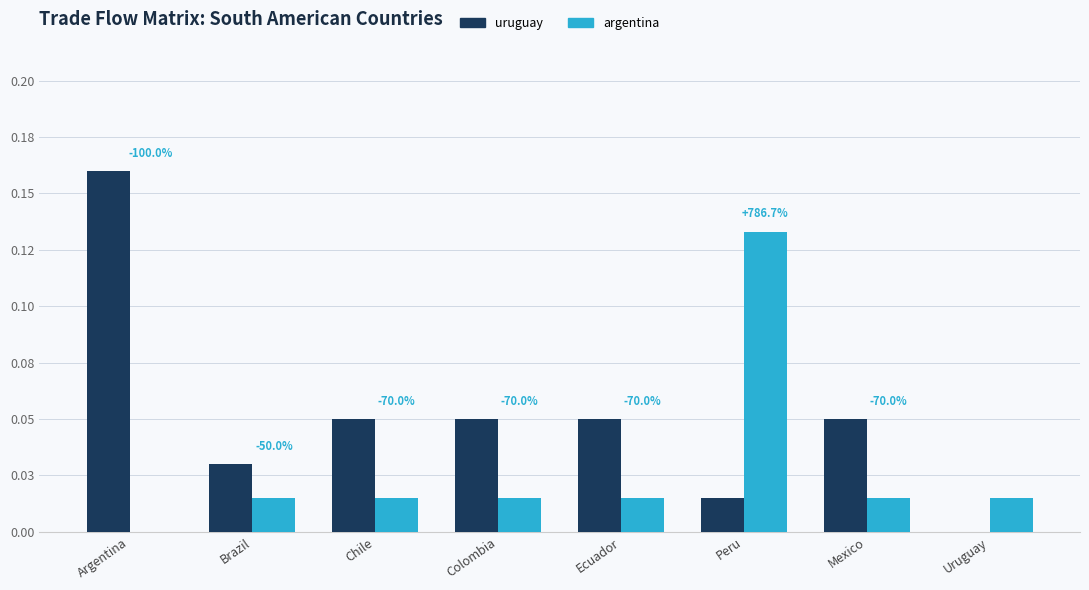

At which category does the chart reach its minimum across all series?

Uruguay